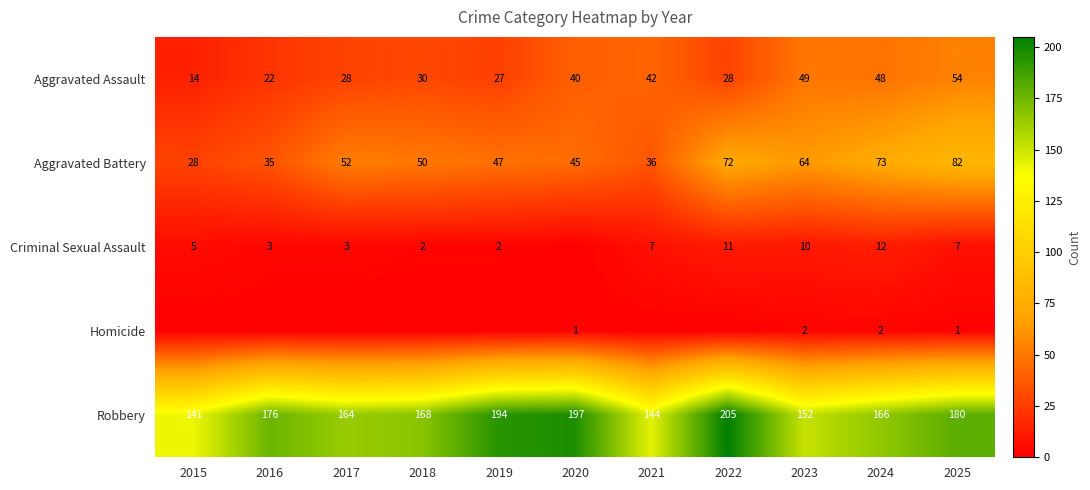

What is the spread (max minus min) of values at 2023?

150